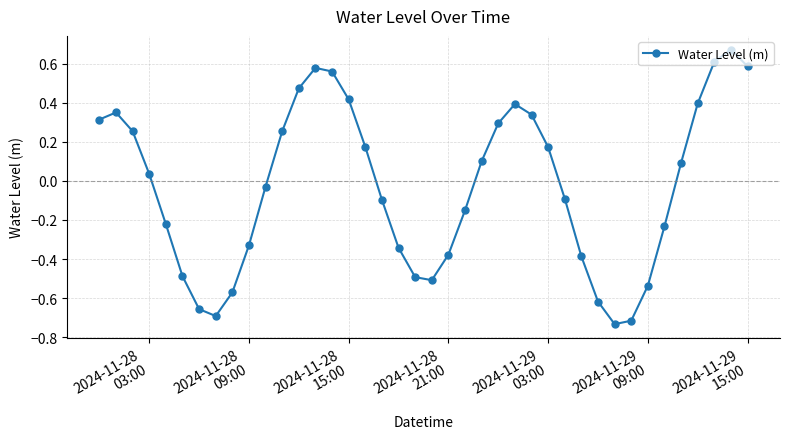

What is the sum of all values?

-1.2